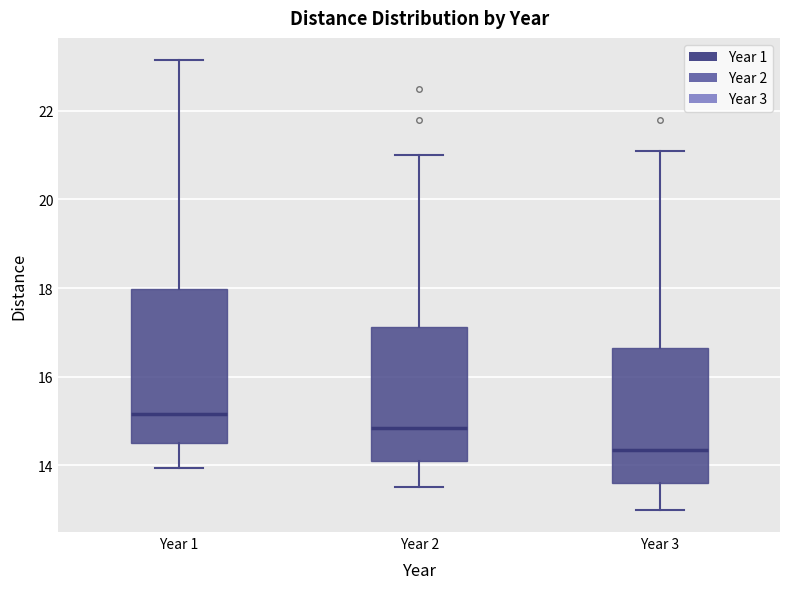

Which box is the tallest, from its lower edge to its upper edge?

Year 1